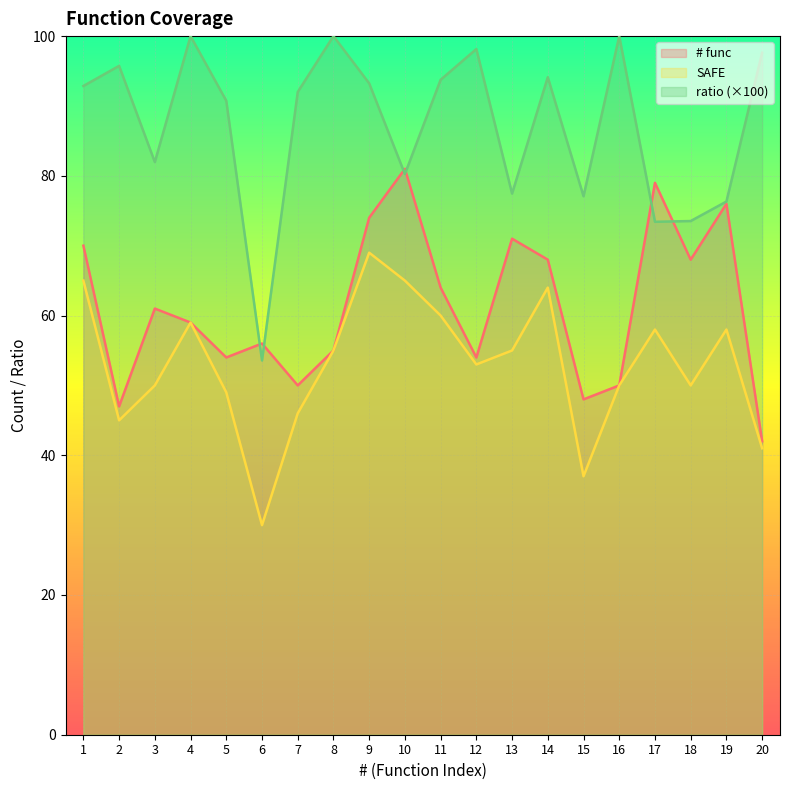

Is the value of # func at 6 greater than the value of ratio at 5?

No